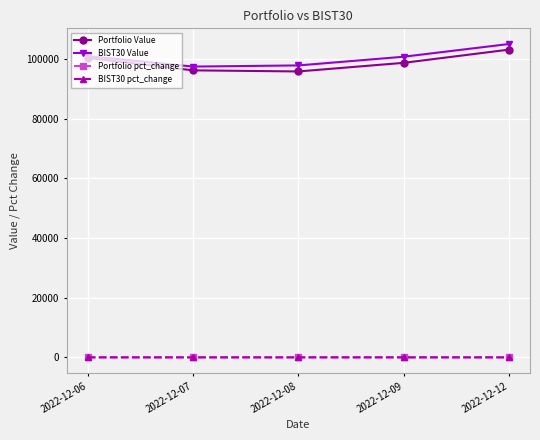

What is the maximum value for BIST30 Value?

104957.8